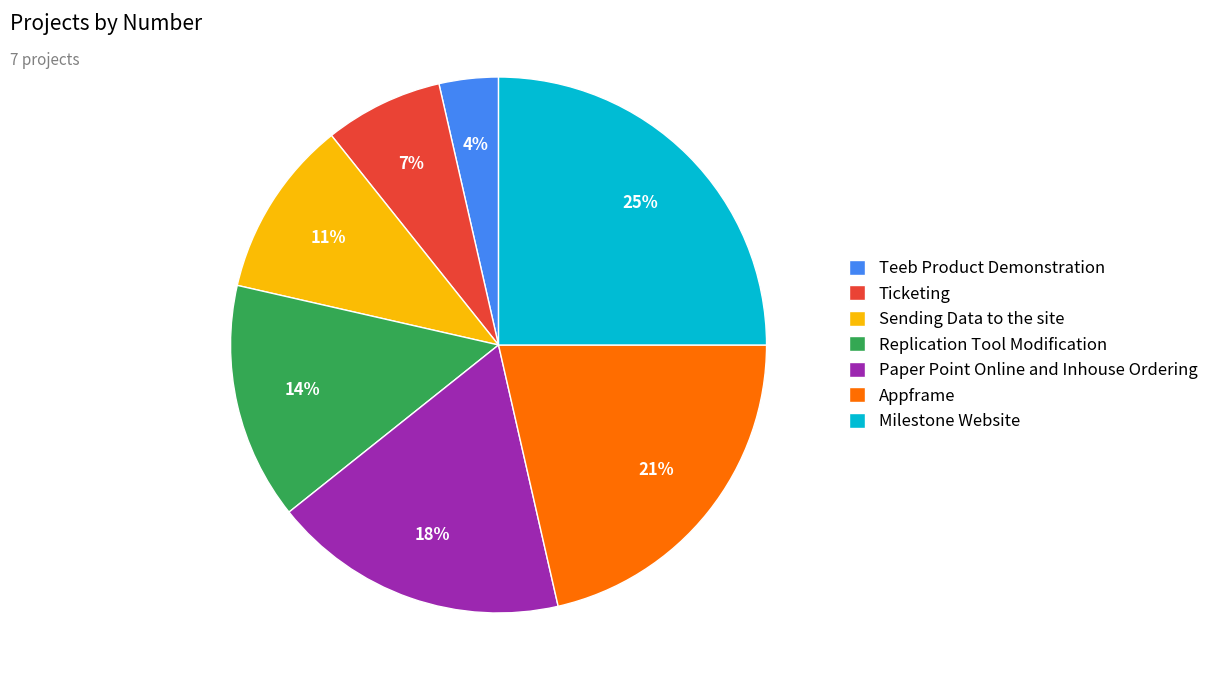

Does any single category account for the majority?

No